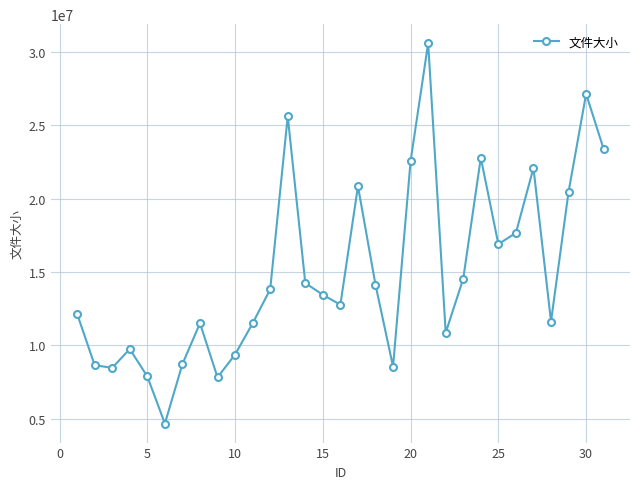

What is the greatest value displayed?

30586426